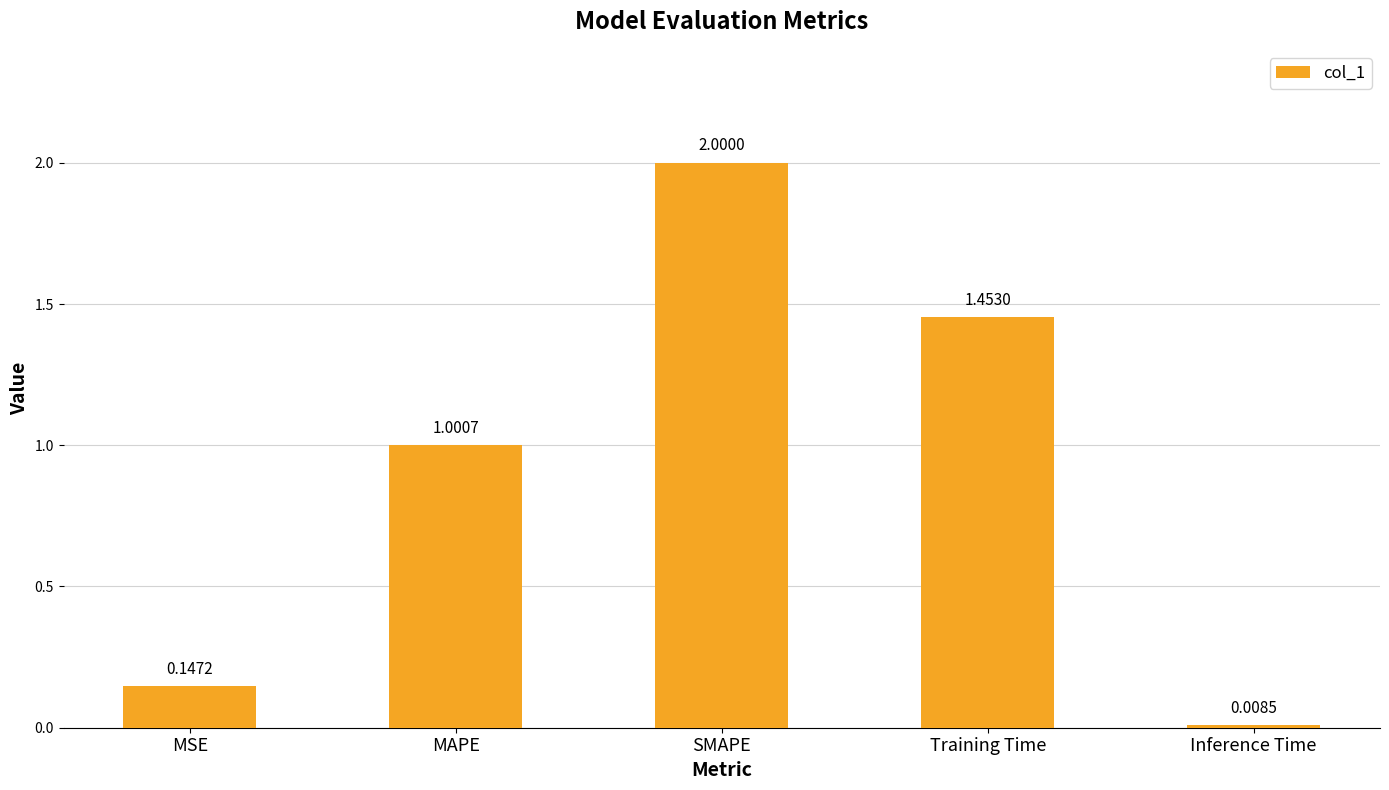

What is the label of the 3rd bar from the right?

SMAPE